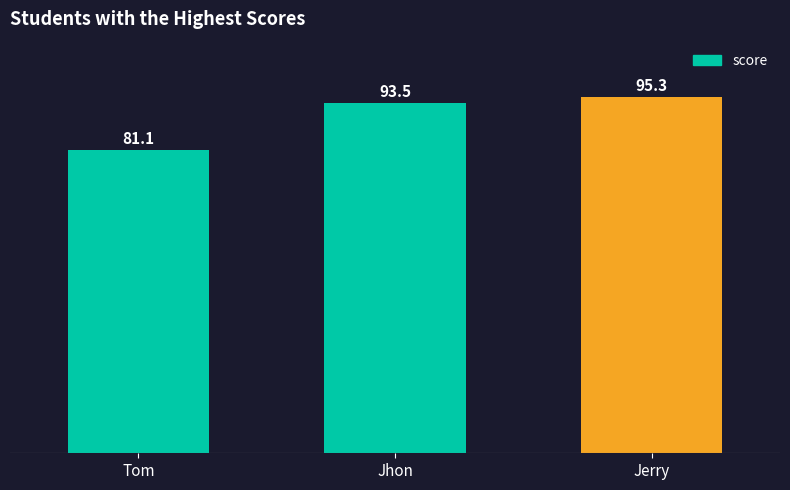

True or false: the data shows 40.3 at Jerry.

False